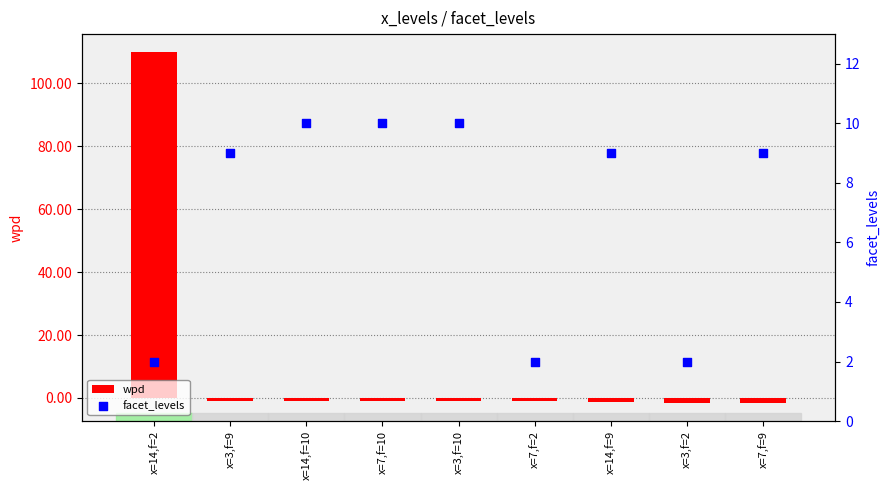

At how many categories does at least one series exceed 18?

1